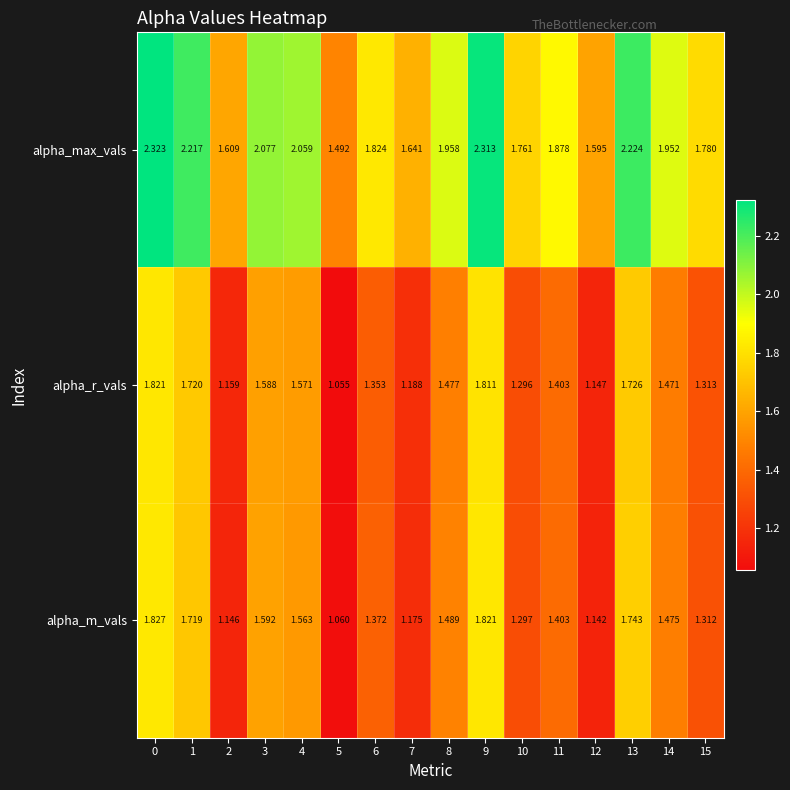

Is the value of alpha_m_vals at 13 greater than the value of alpha_max_vals at 11?

No